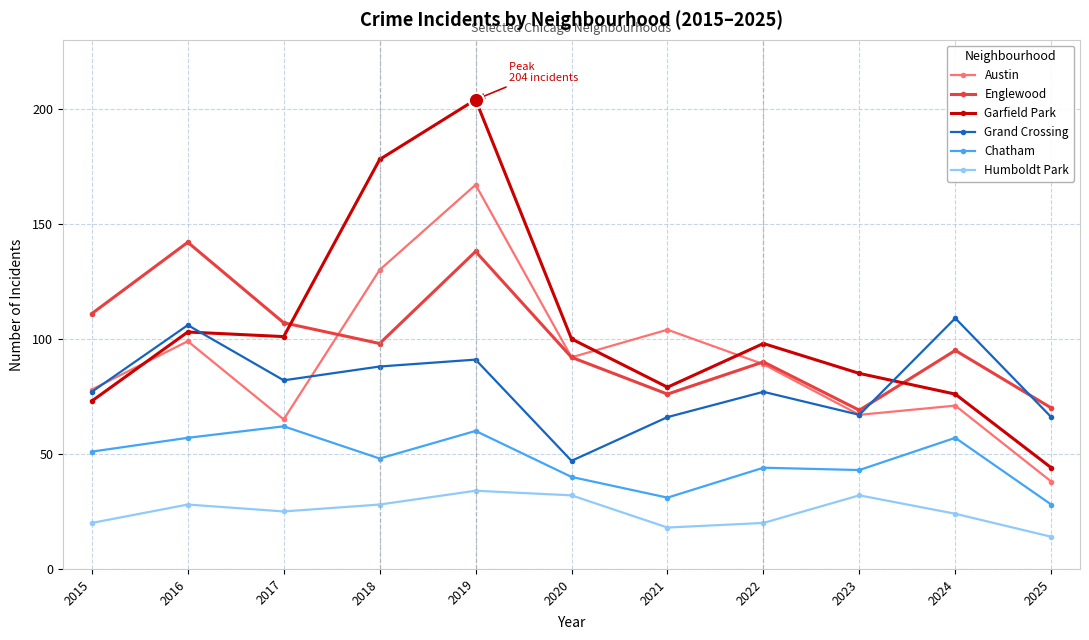

What are all the series names shown in the legend?

Austin, Englewood, Garfield Park, Grand Crossing, Chatham, Humboldt Park